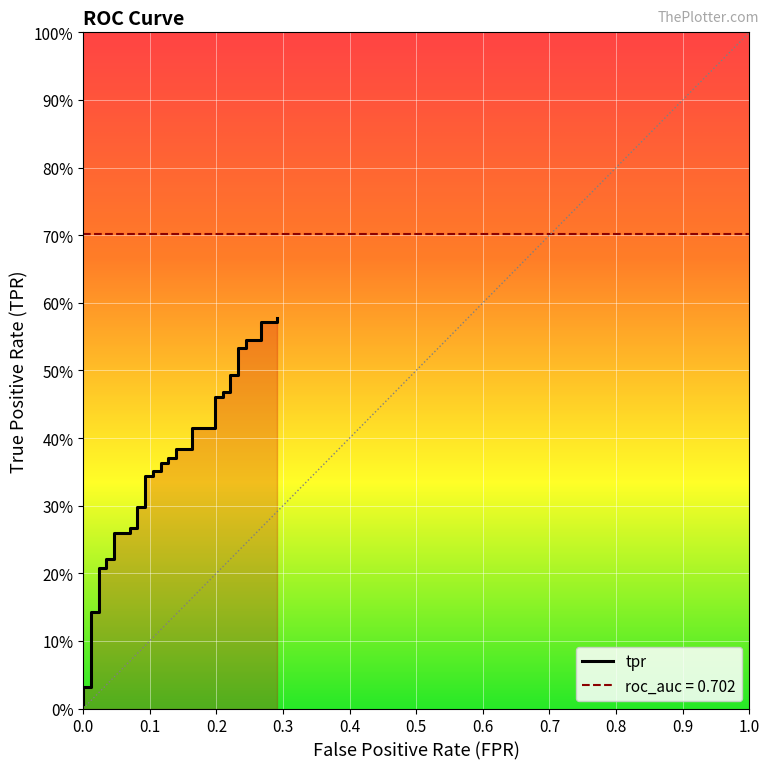

True or false: there are more than 2 points higher than both neighbors.

False